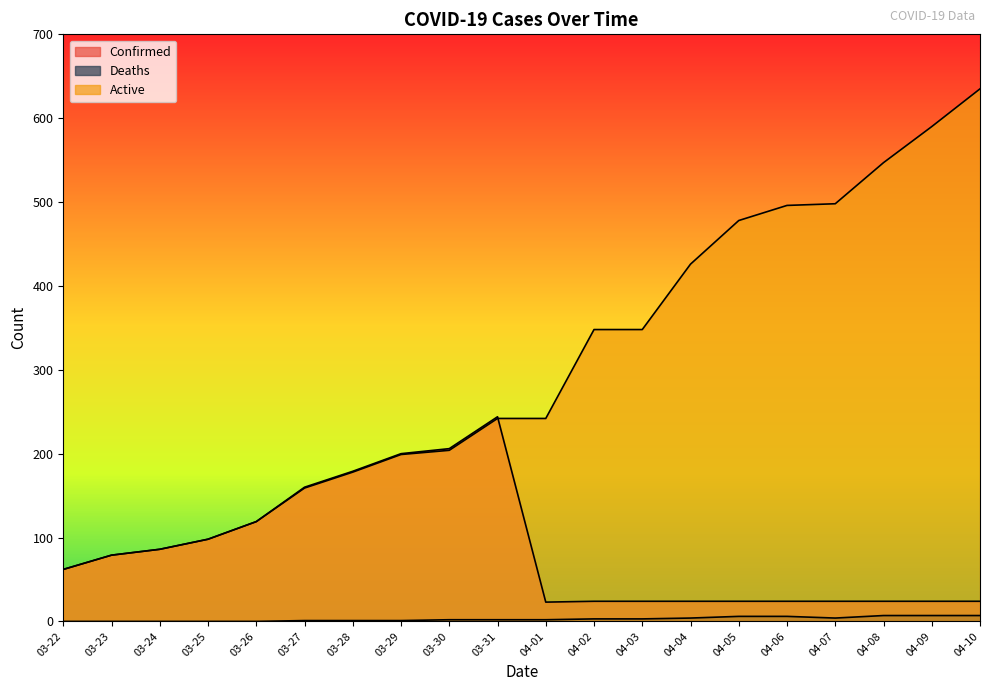

True or false: Confirmed has a value of 150 at 03-24.

False